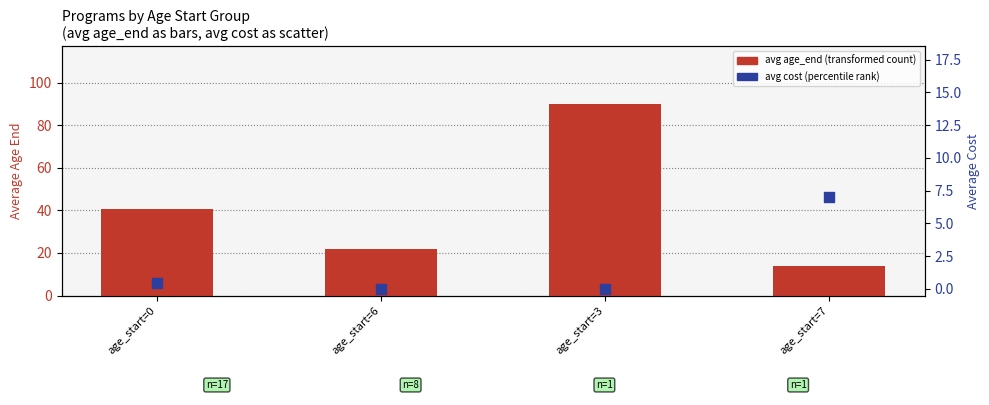

Which series contains the lowest Y value?

avg cost (percentile rank)